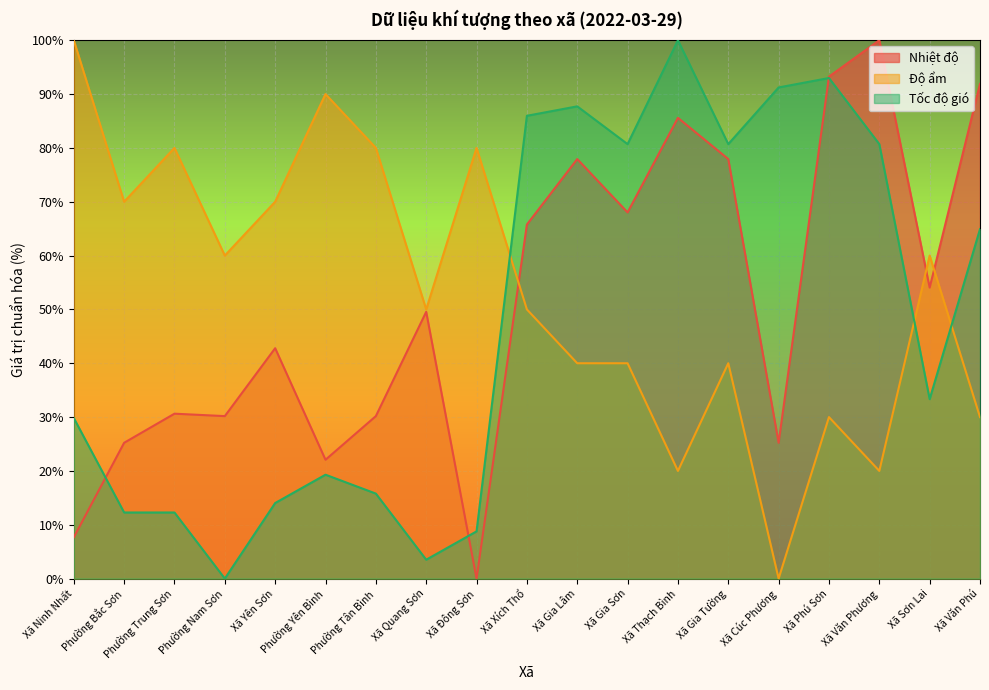

How many data points does each series have?

19